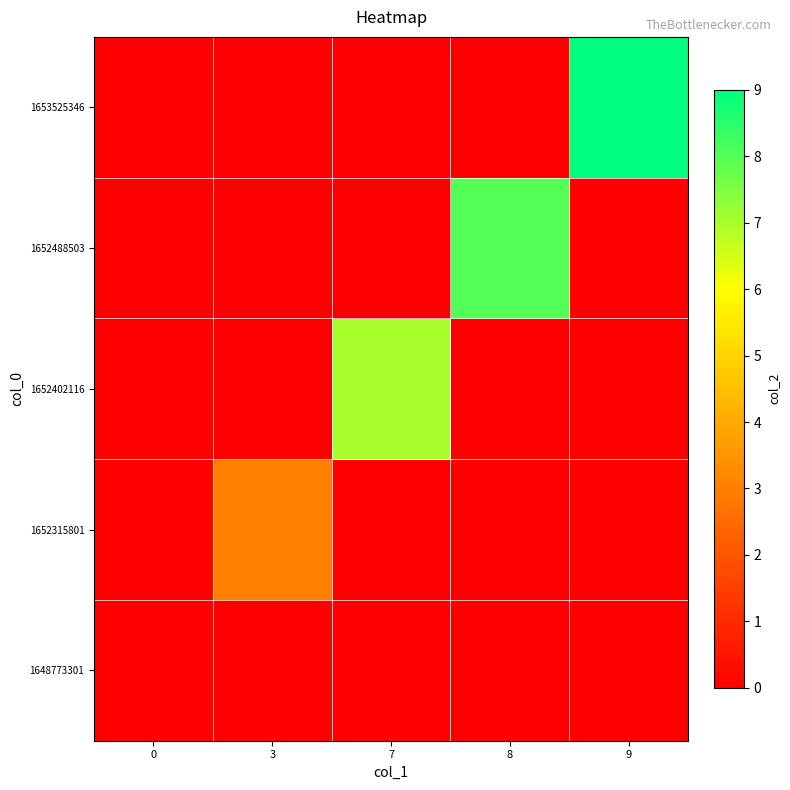

How many distinct data groups are displayed?

5